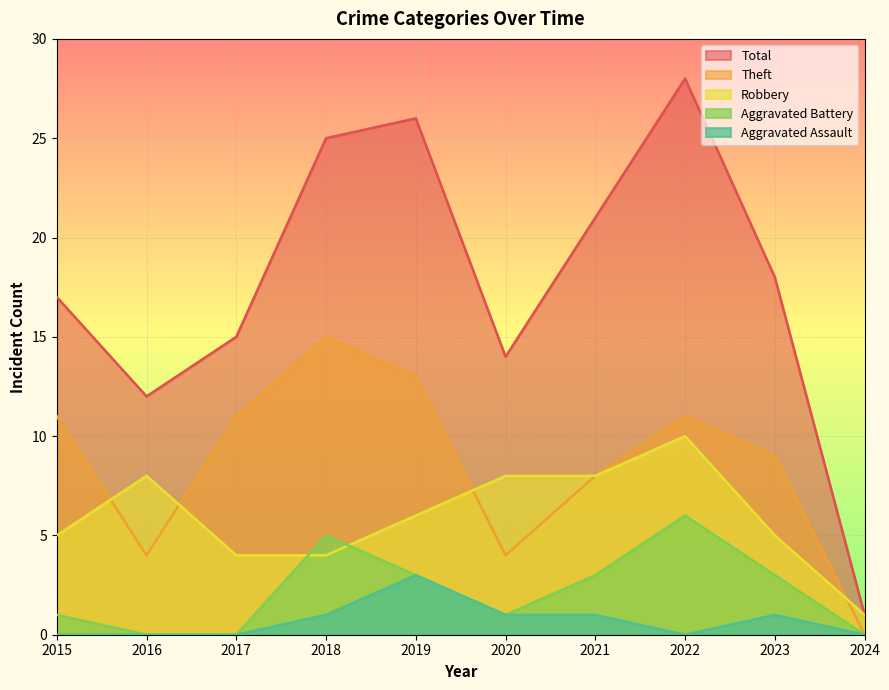

At 2024, list the series in order from smallest to largest.

Theft, Aggravated Battery, Aggravated Assault, Robbery, Total